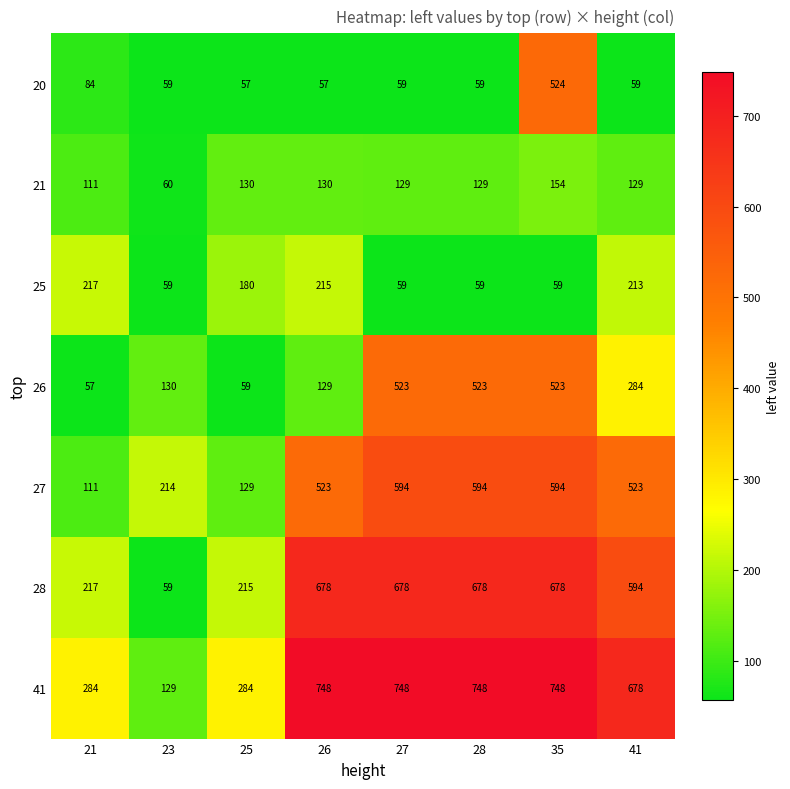

What is the minimum value shown in the chart?

57